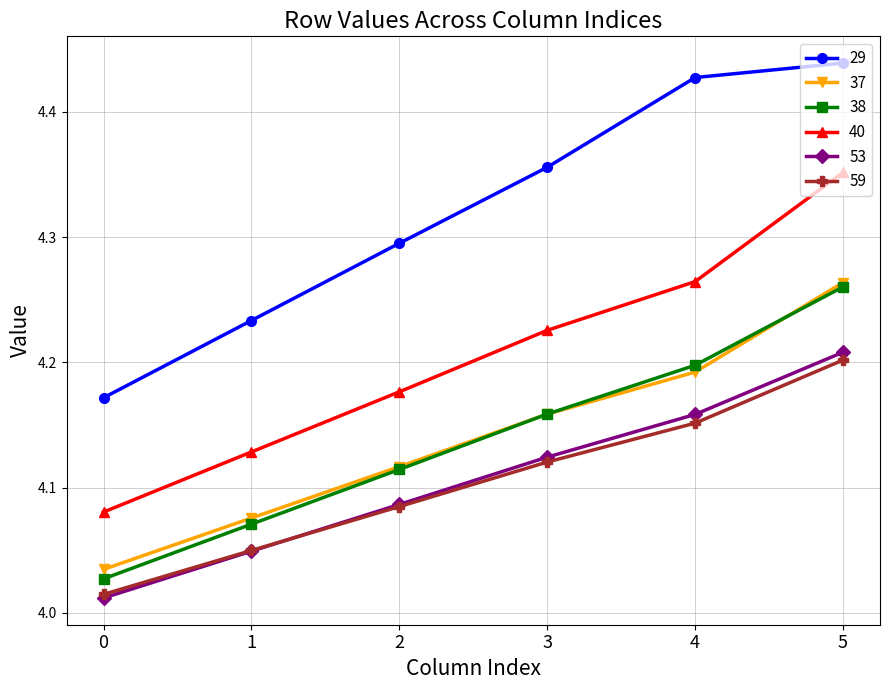

Is it true that 59 equals 2.0 at 2?

False